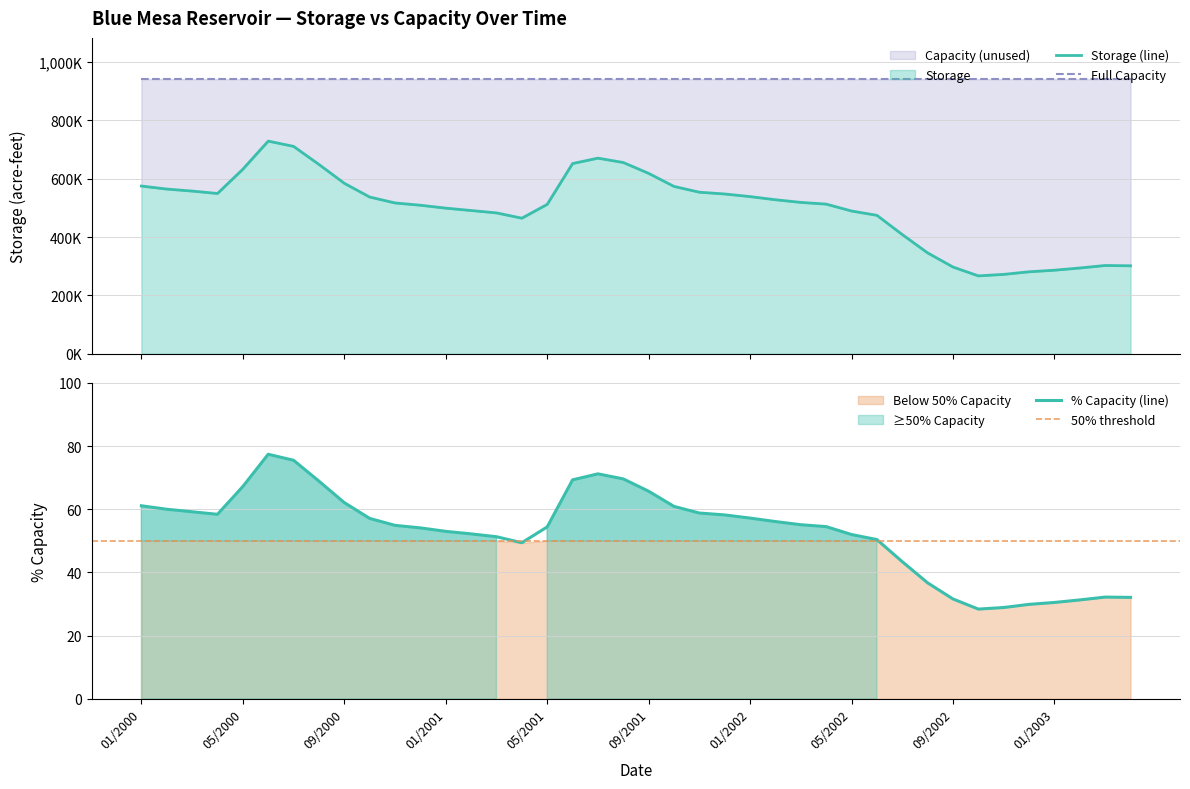

What is the value of the storage point at the 4th from the left?

549106.0